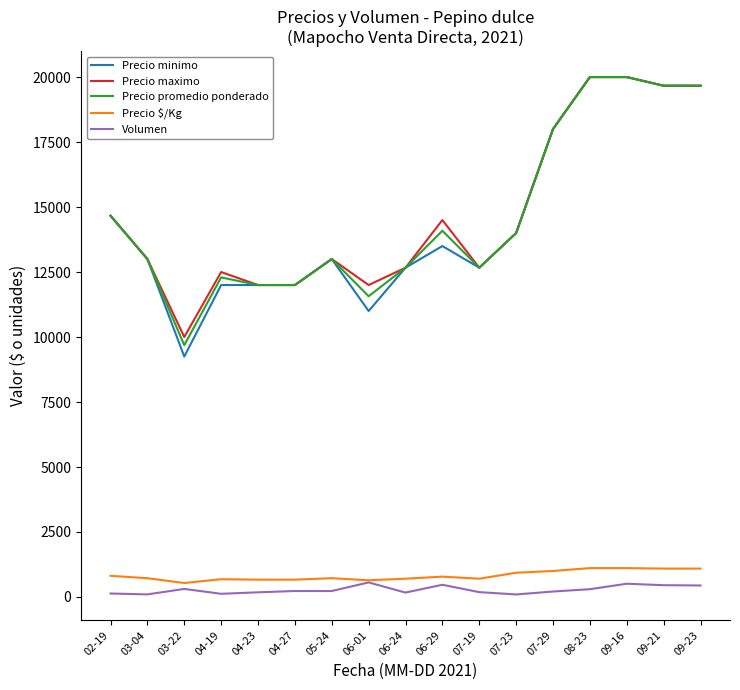

What are all the series names shown in the legend?

Precio minimo, Precio maximo, Precio promedio ponderado, Precio $/Kg, Volumen